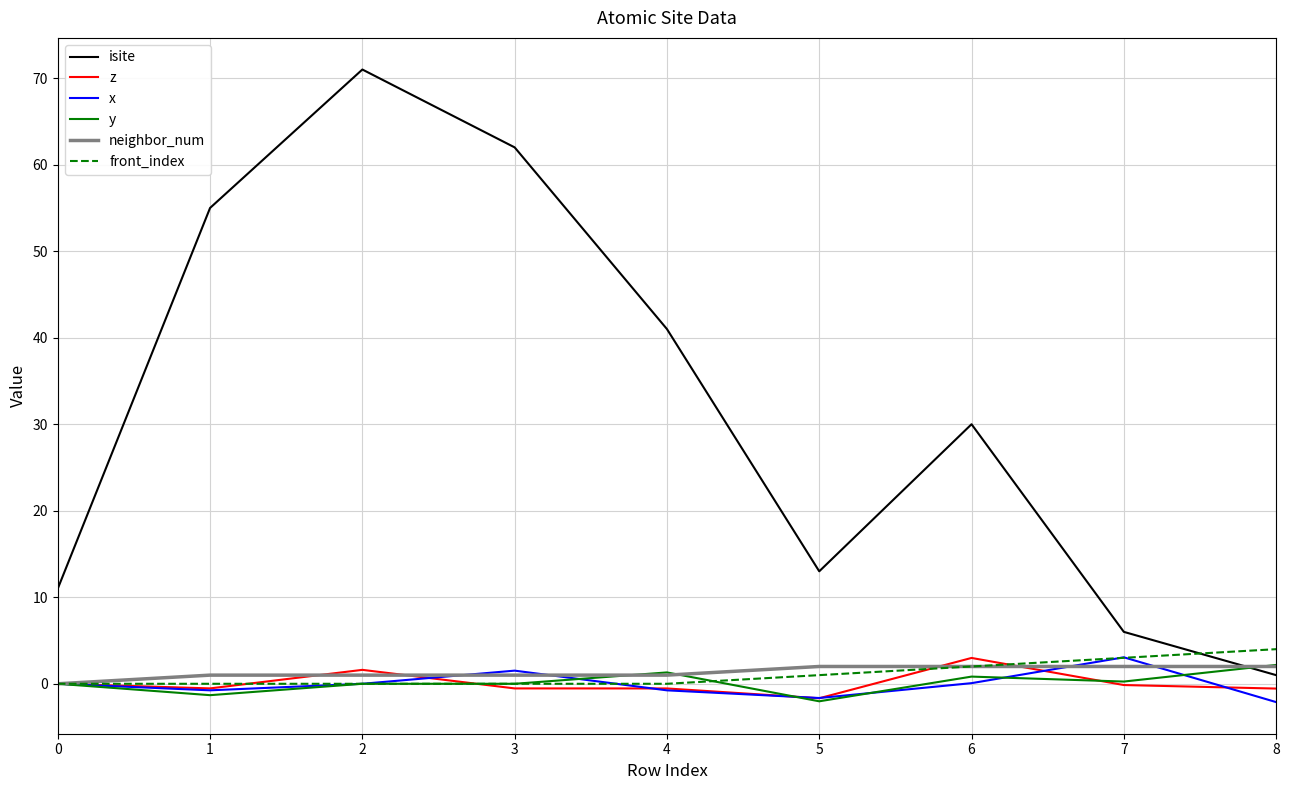

Is this an area chart (filled region under the line)?

No